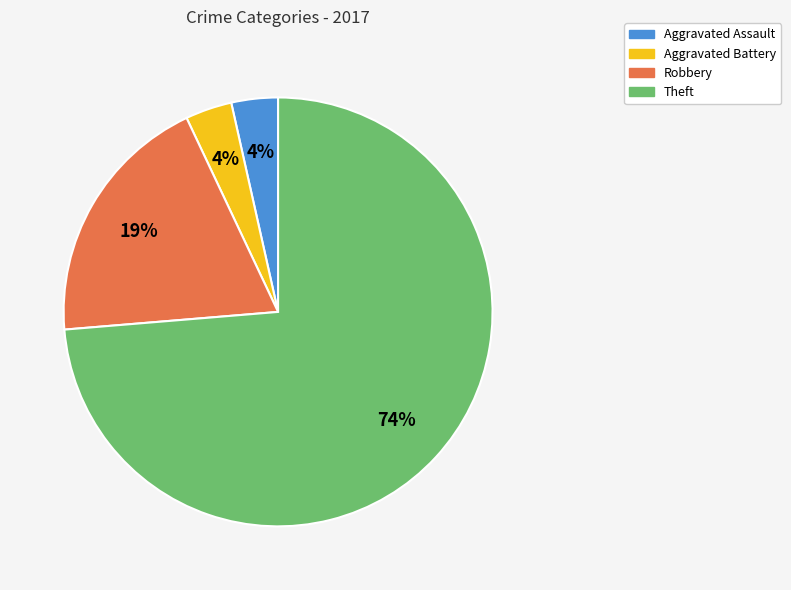

Which has a higher value, Aggravated Battery or Theft?

Theft